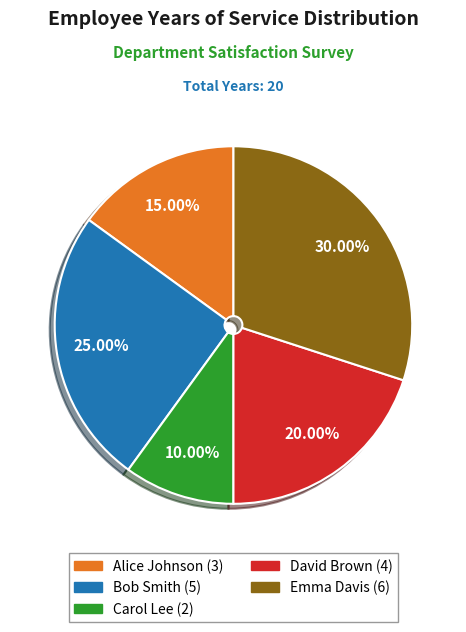

How many slices are in this pie chart?

5